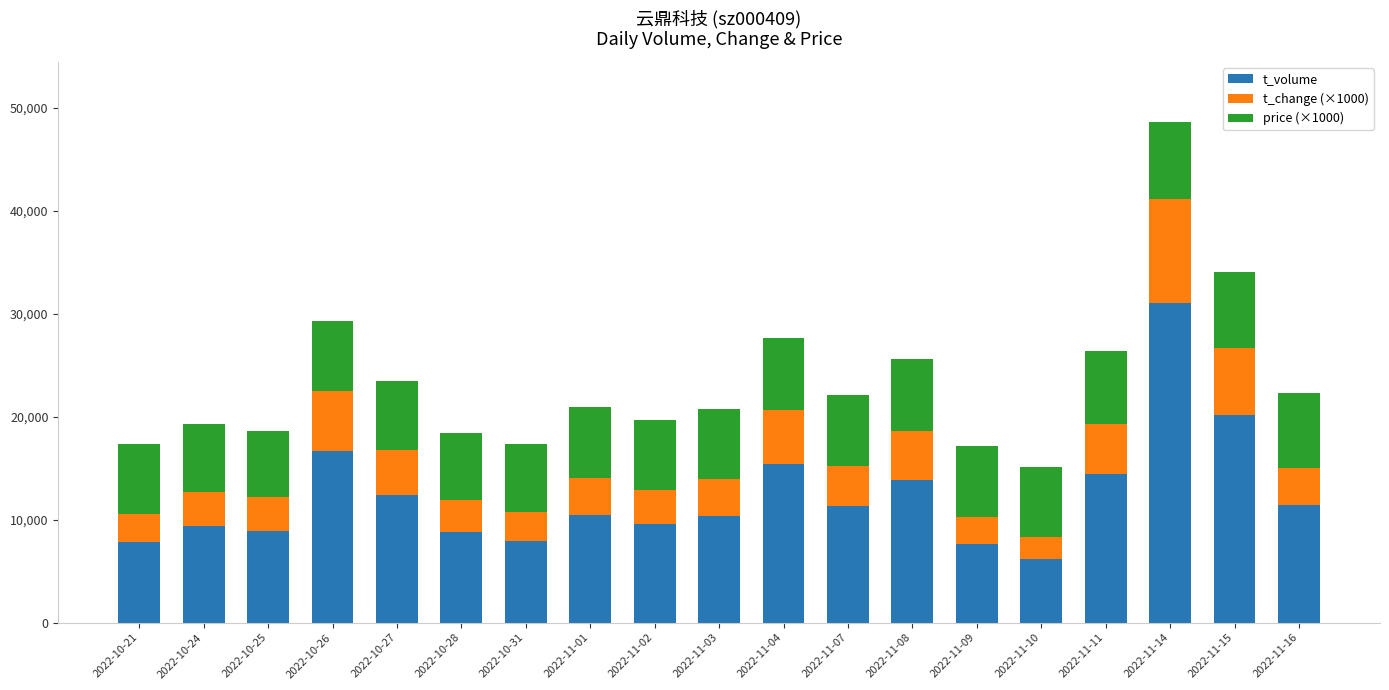

The value of t_volume at 2022-11-14 is 31075. True or false?

True